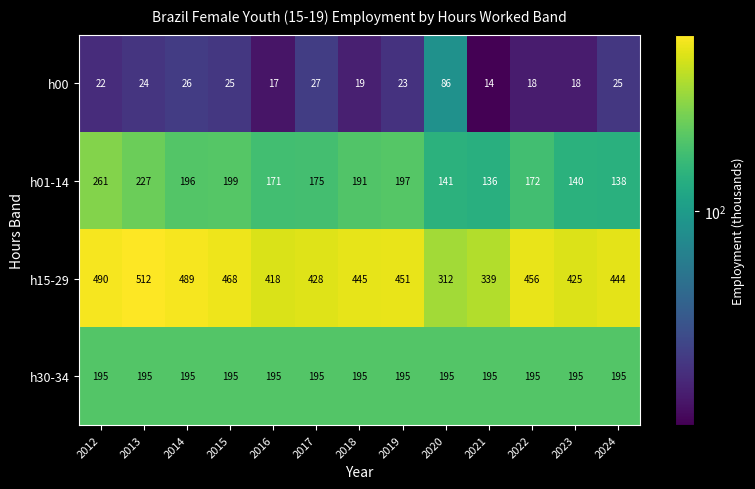

What value does the h15-29 series have at 2016?

418